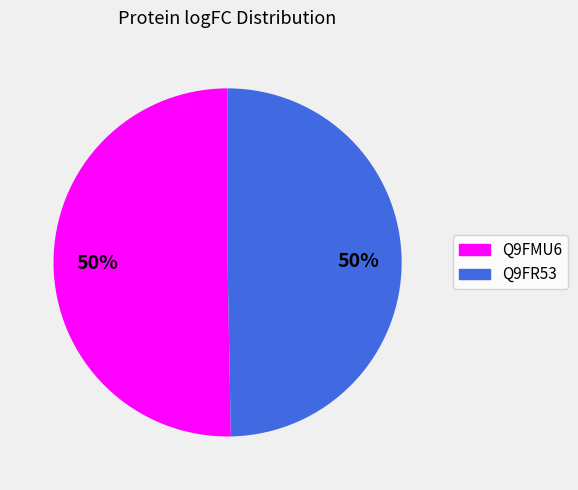

What is the ratio of the value at Q9FR53 to the value at Q9FMU6?

1.0